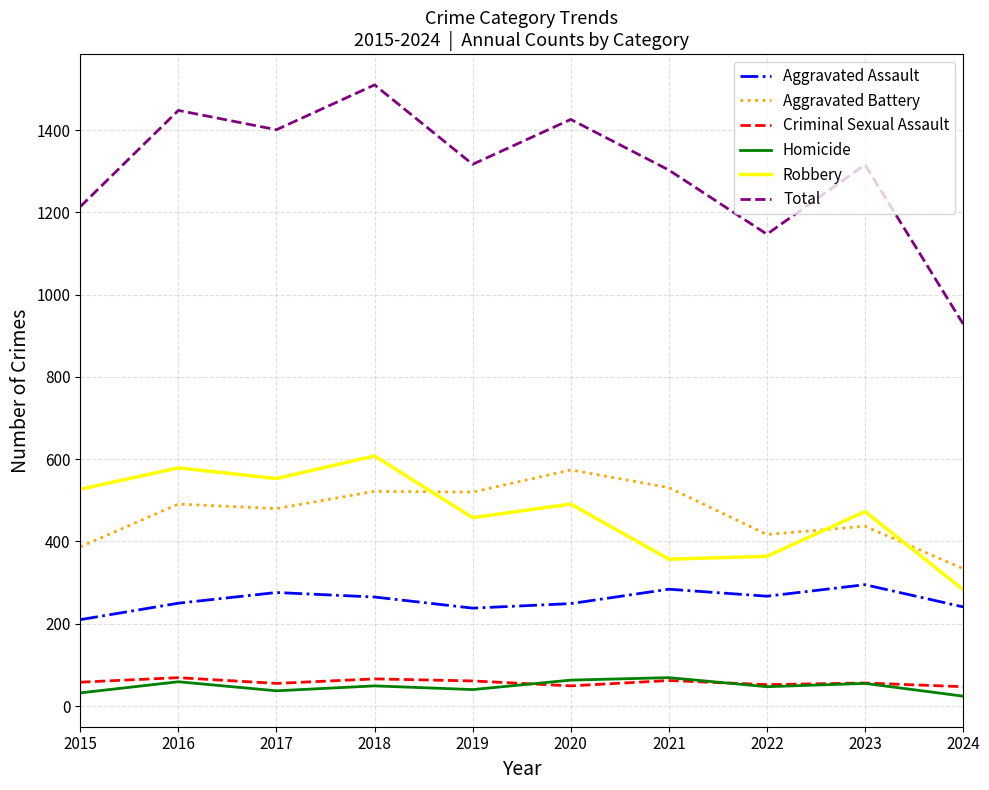

Between 2022 and 2023, which series saw the biggest shift?

Total